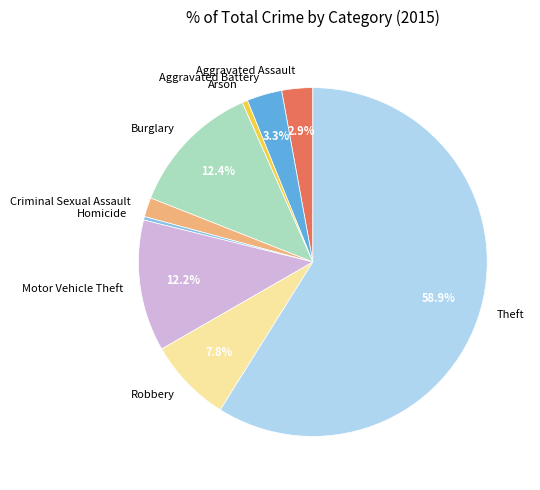

How many slices are in this pie chart?

9